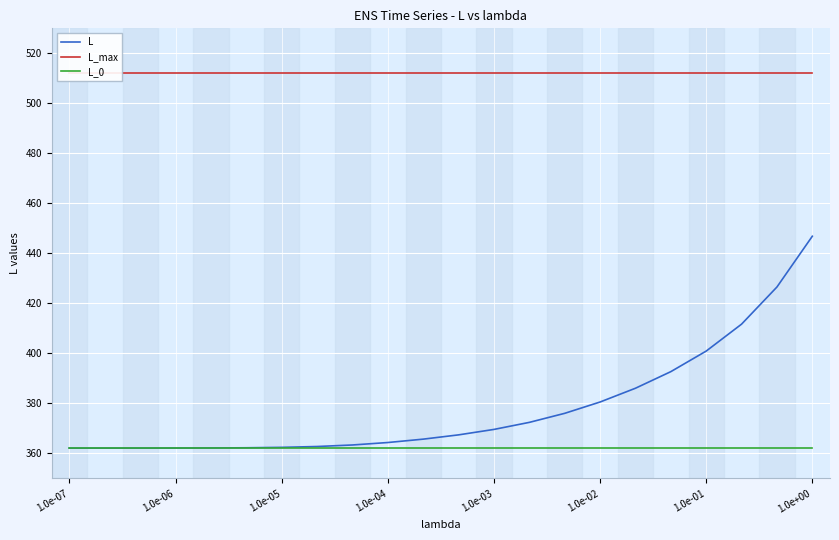

What is the highest value of the L series?

446.8